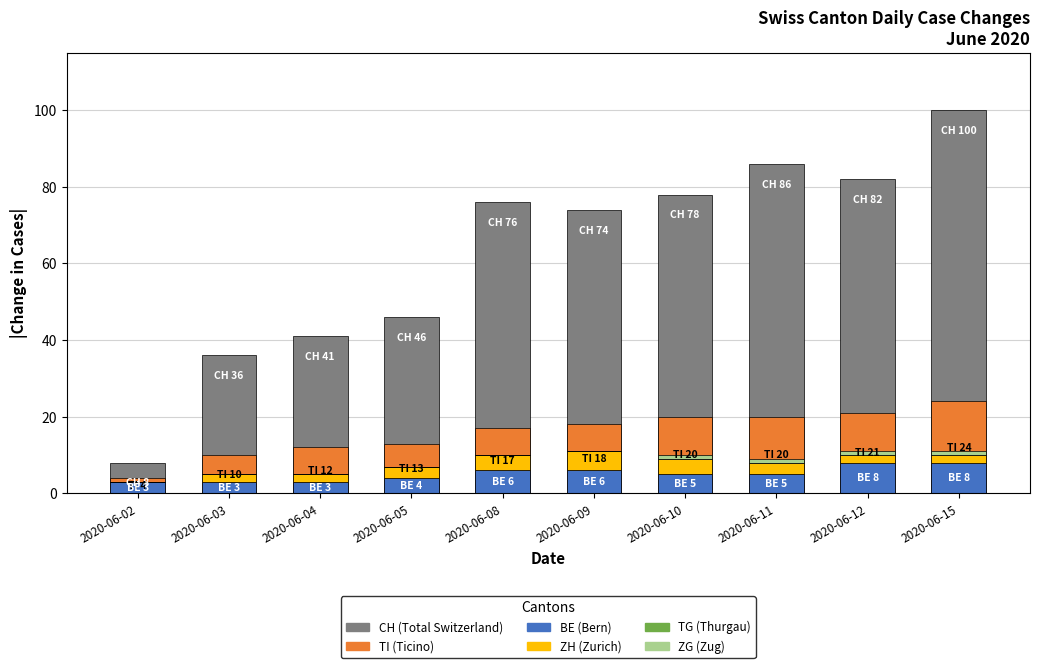

How many series are shown in this chart?

6